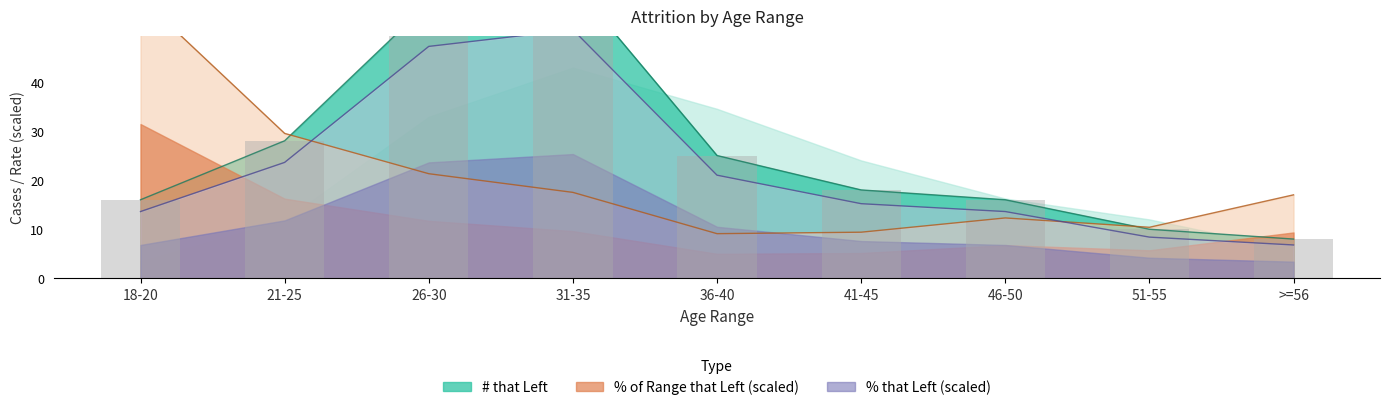

What is the difference between the second highest and second lowest values in the % of Range that Left series?

20.1